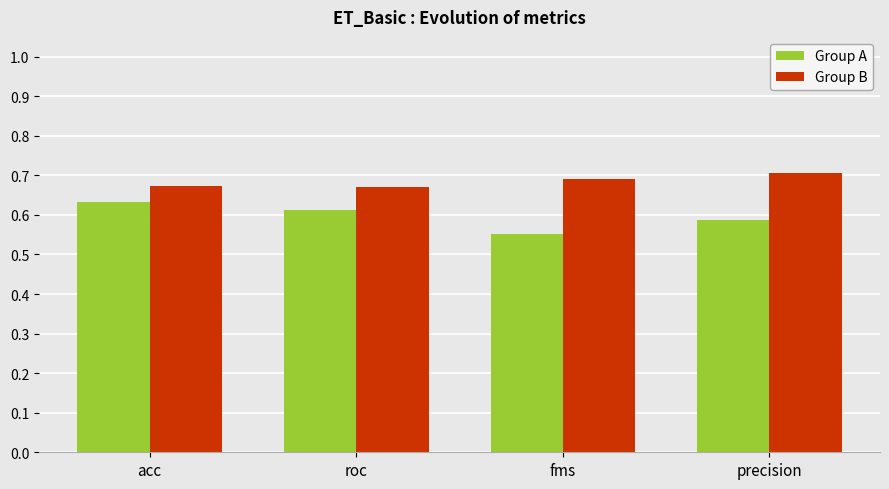

What is the sum of the Group B values at roc and precision?

1.4